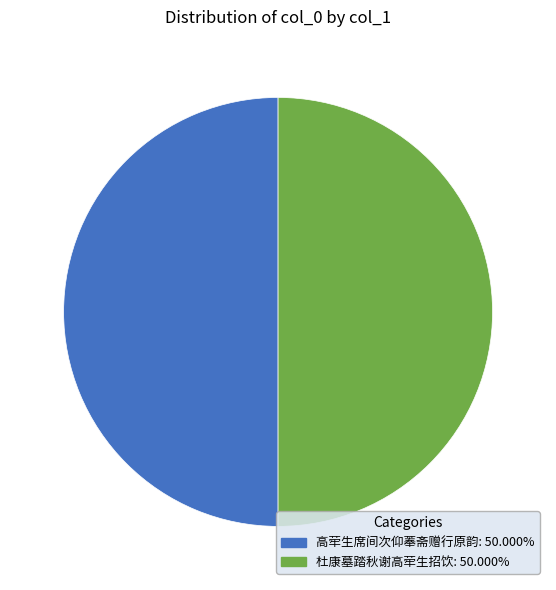

The 高荦生席间次仰菶斋赠行原韵 slice represents 56% of the pie. True or false?

False